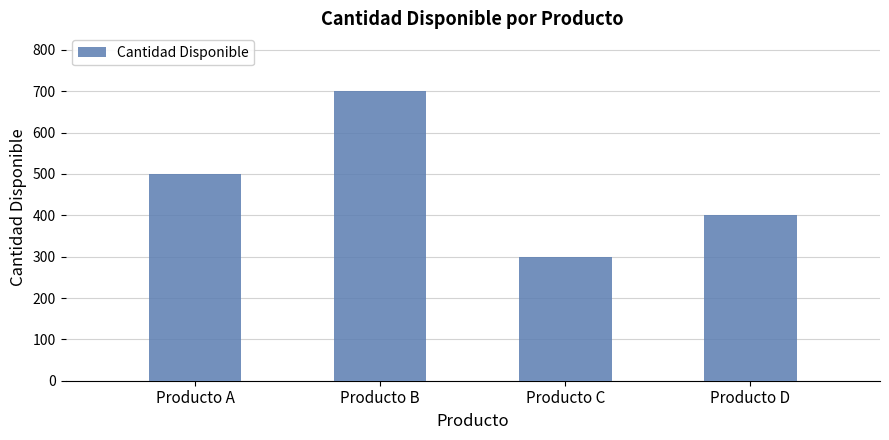

What is the change in value from Producto B to Producto D?

-300